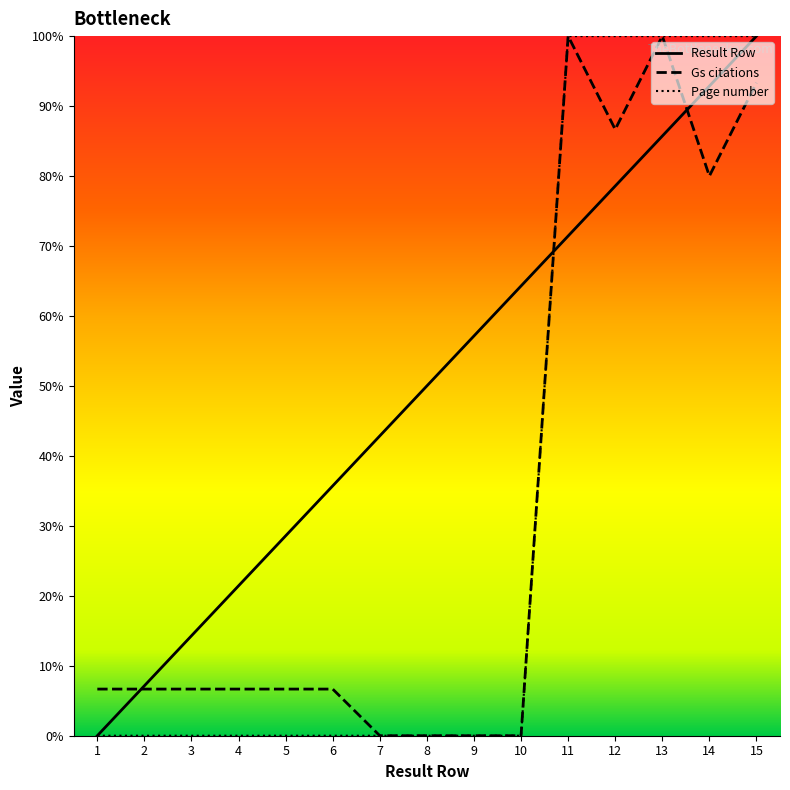

What is the difference between the second highest and minimum values in the Gs citations series?

100.0